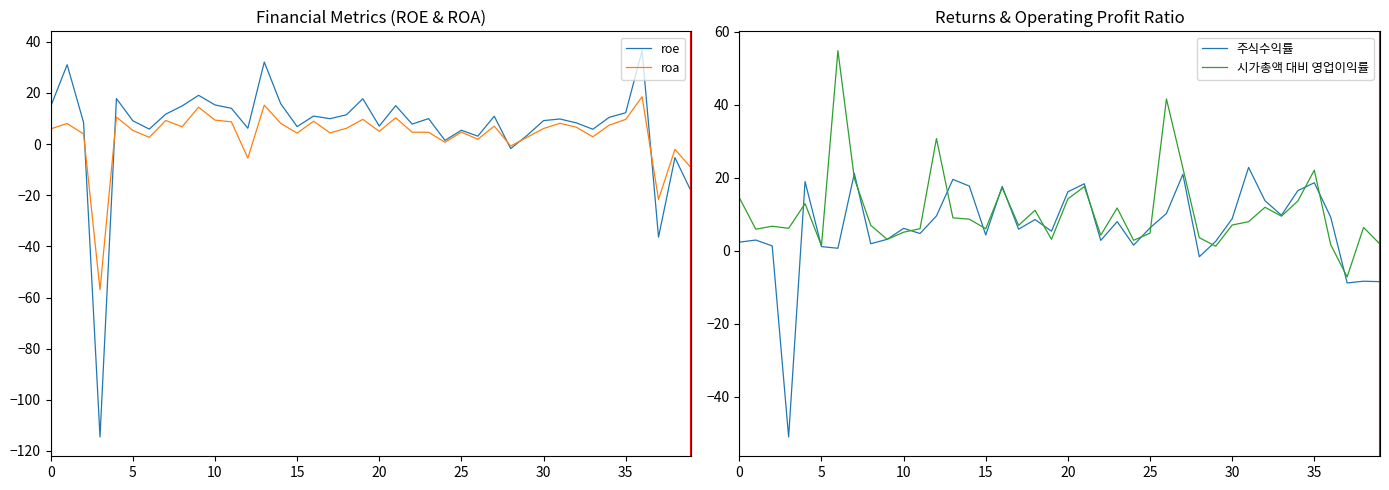

Which has a higher value, 14 or 9?

9